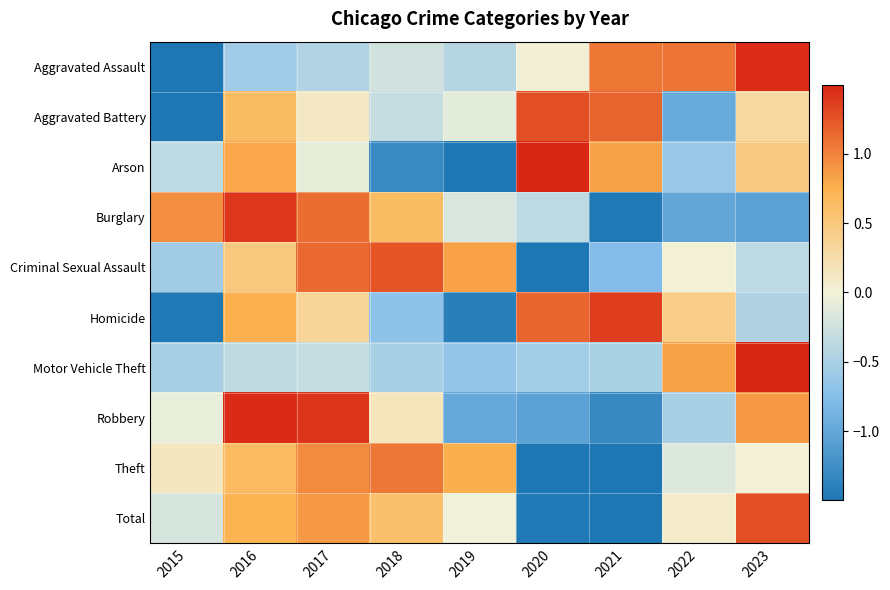

At how many categories does at least one series exceed 0?

9